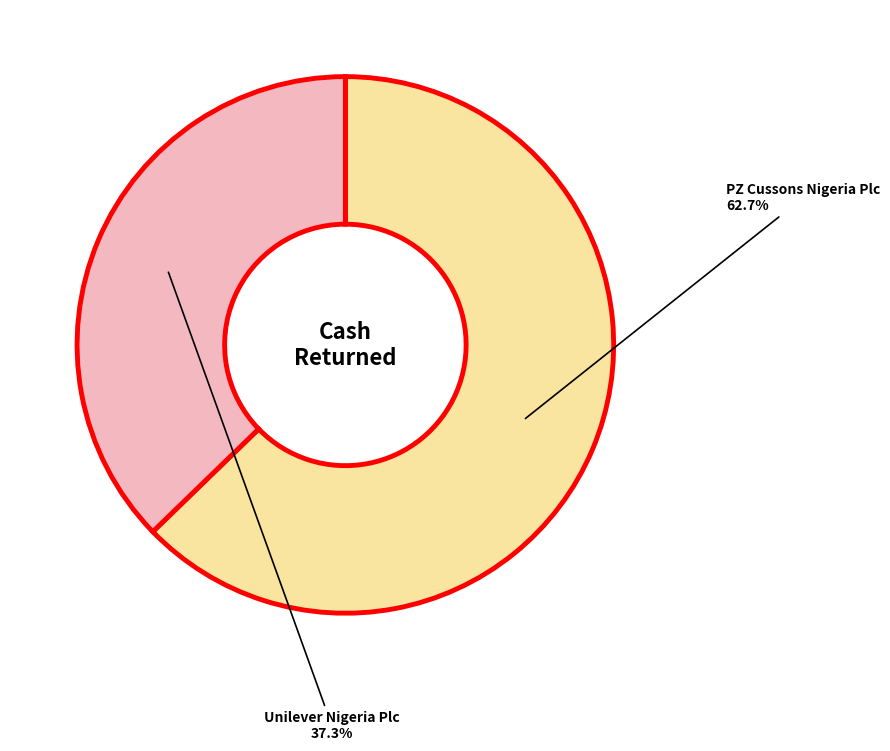

Is there any slice that represents more than half of the pie?

Yes